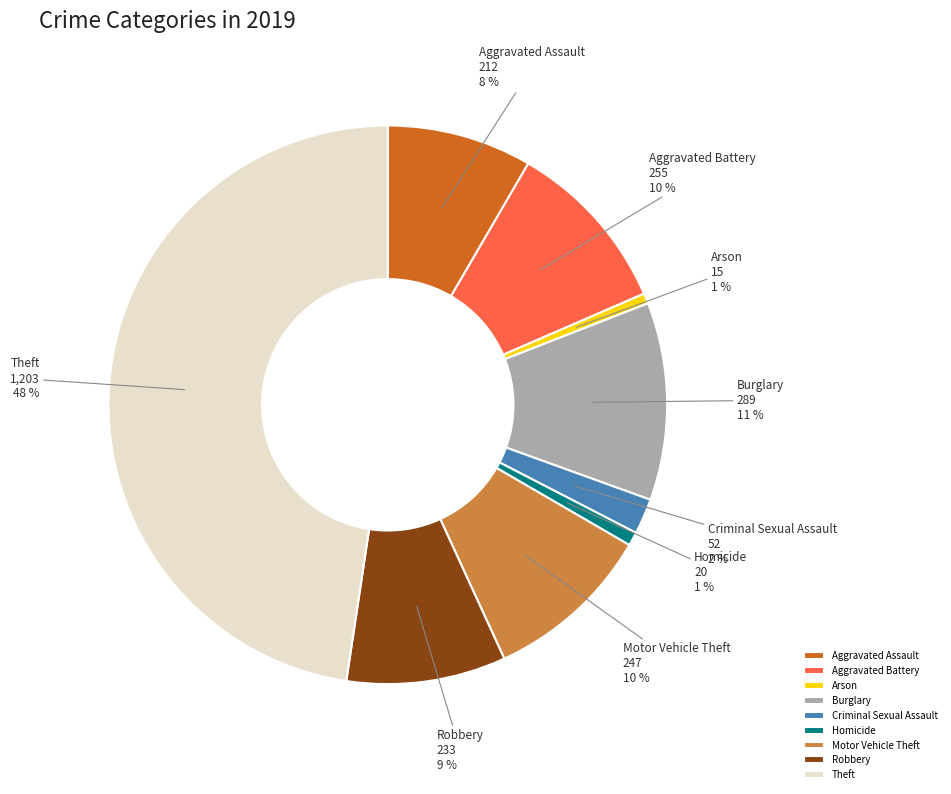

Does Aggravated Assault account for over 50% of the chart?

No